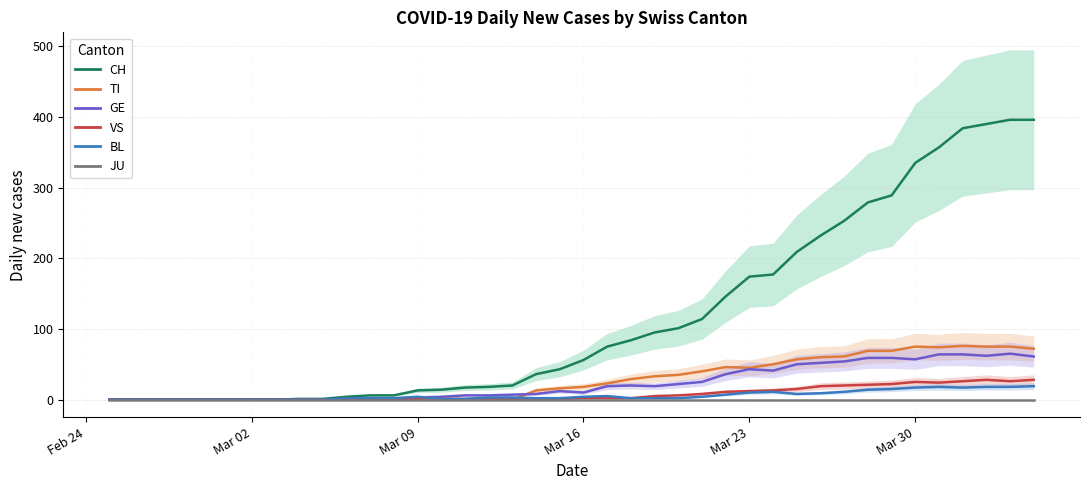

True or false: CH has more than 1 interior local peaks.

False